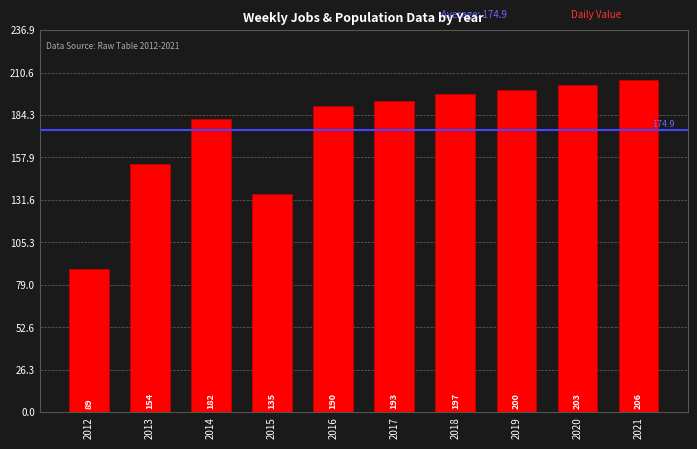

The value at 2019 is 330. True or false?

False